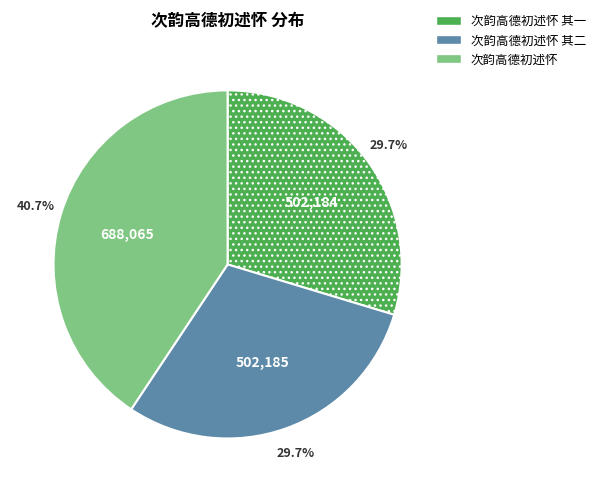

Does any single category account for the majority?

No